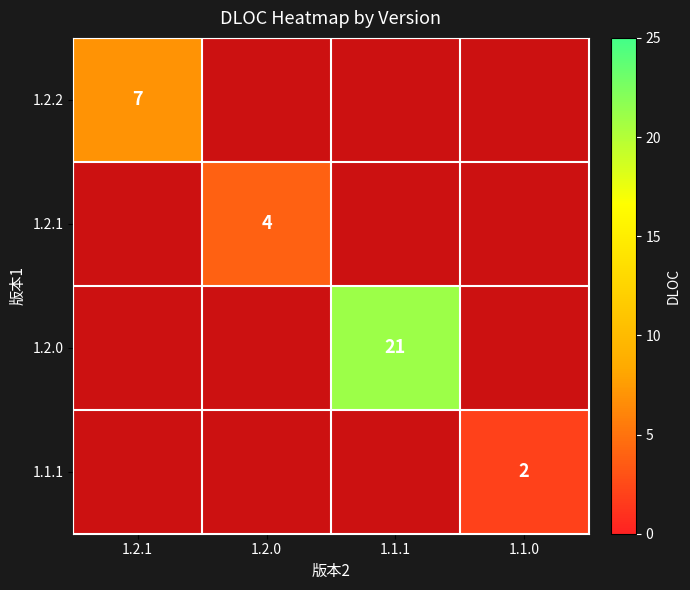

Is it true that 1.2.2 equals 7 at 1.2.1?

True